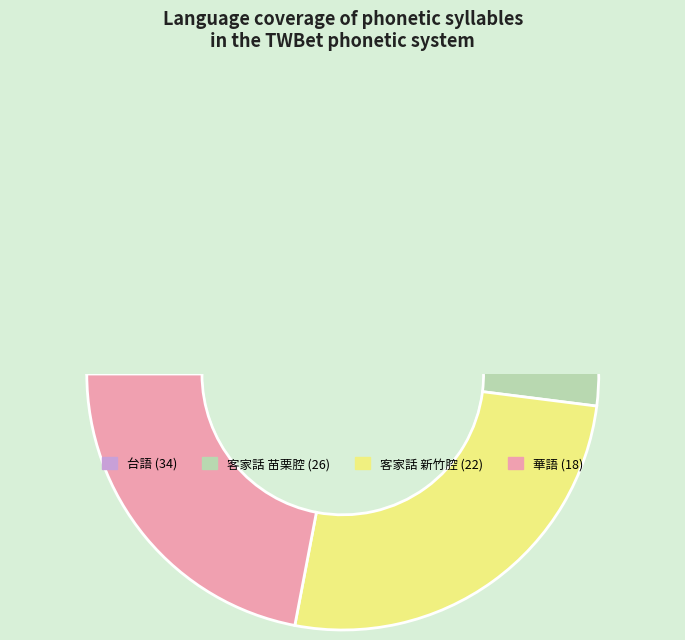

Does 28 represent more than half of the total?

No